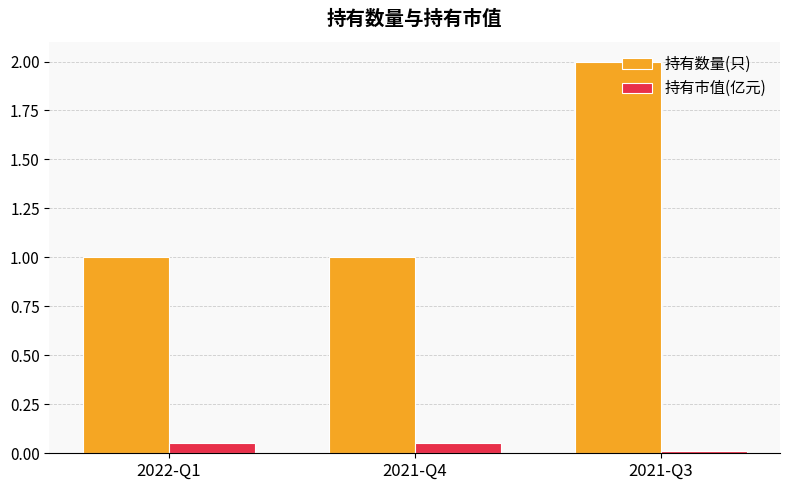

Is the value of 持有市值(亿元) at 2021-Q4 greater than the value of 持有数量(只) at 2021-Q3?

No